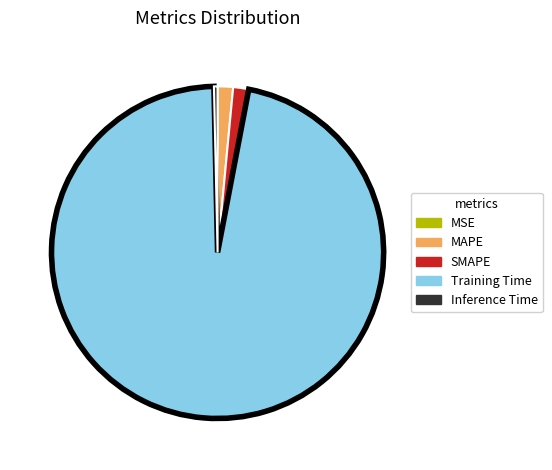

Is it true that Inference Time is 0% of the pie?

True